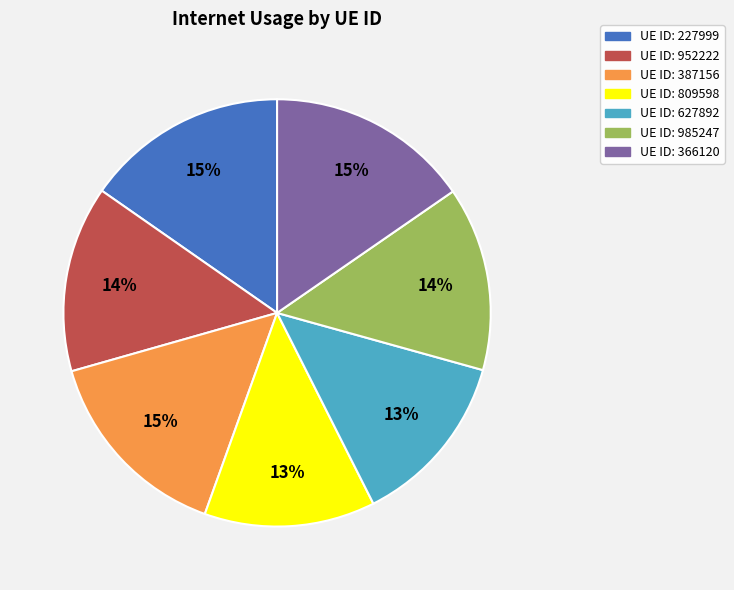

To the nearest percent, what is the difference between the largest and smallest slice percentages?

2%